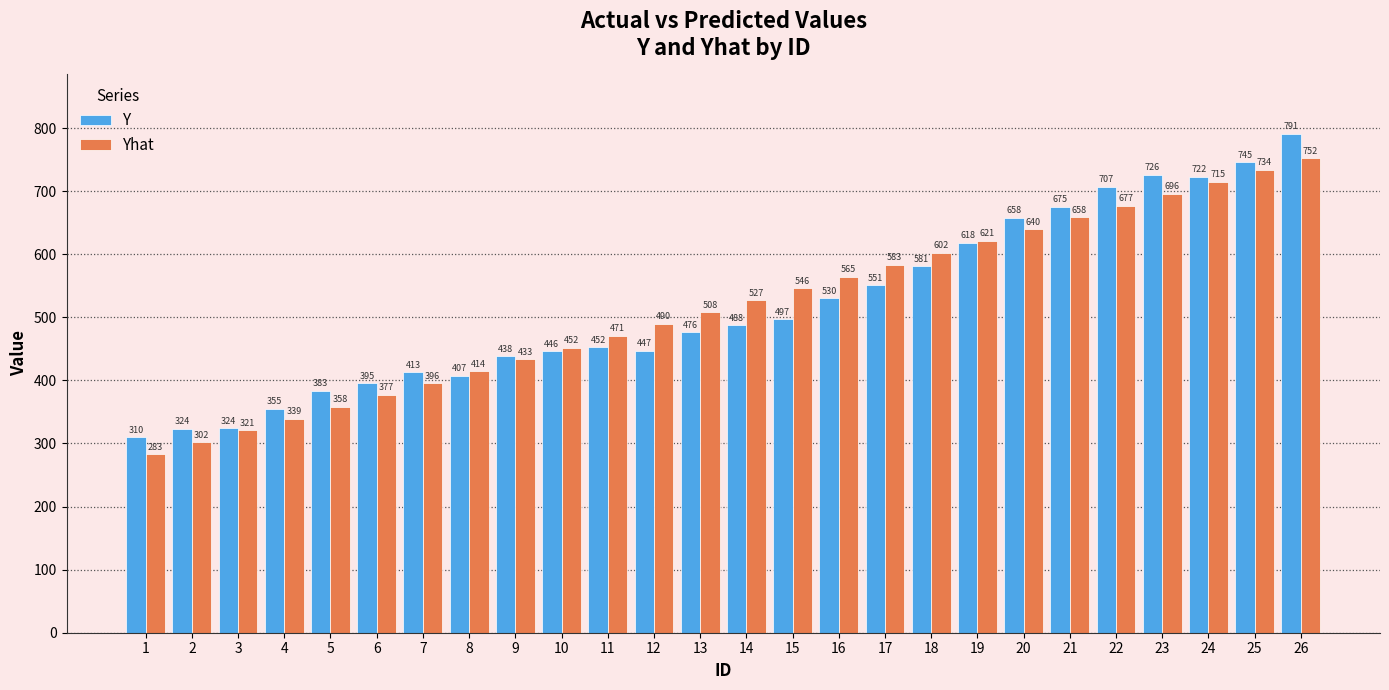

How many bars are there in total?

52